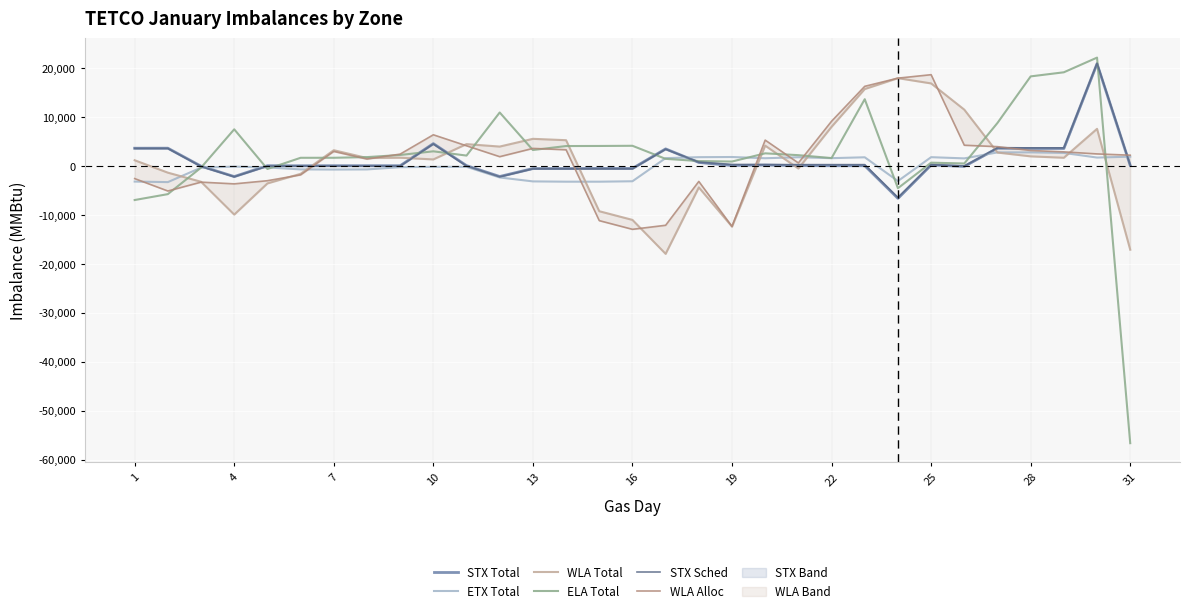

How many lines are shown in the chart?

6